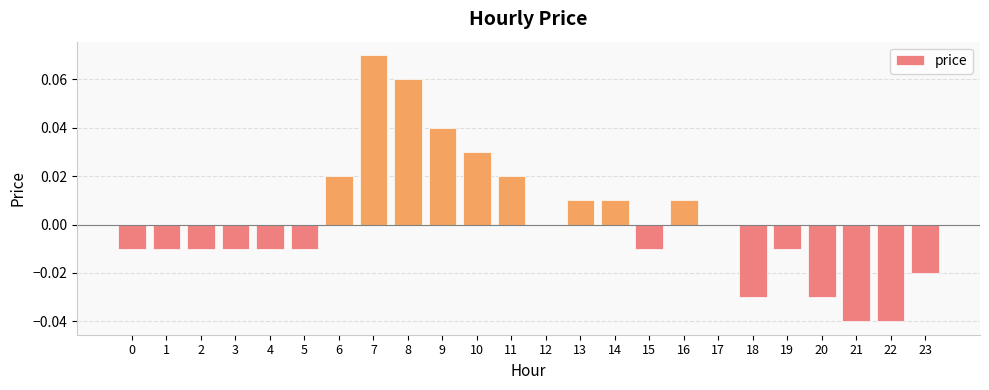

How many categories are shown in the chart?

24